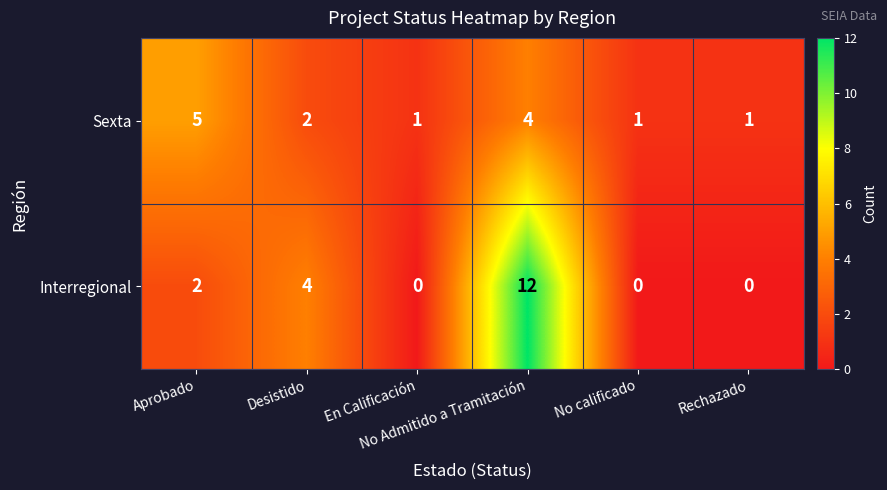

What is the greatest value displayed?

12